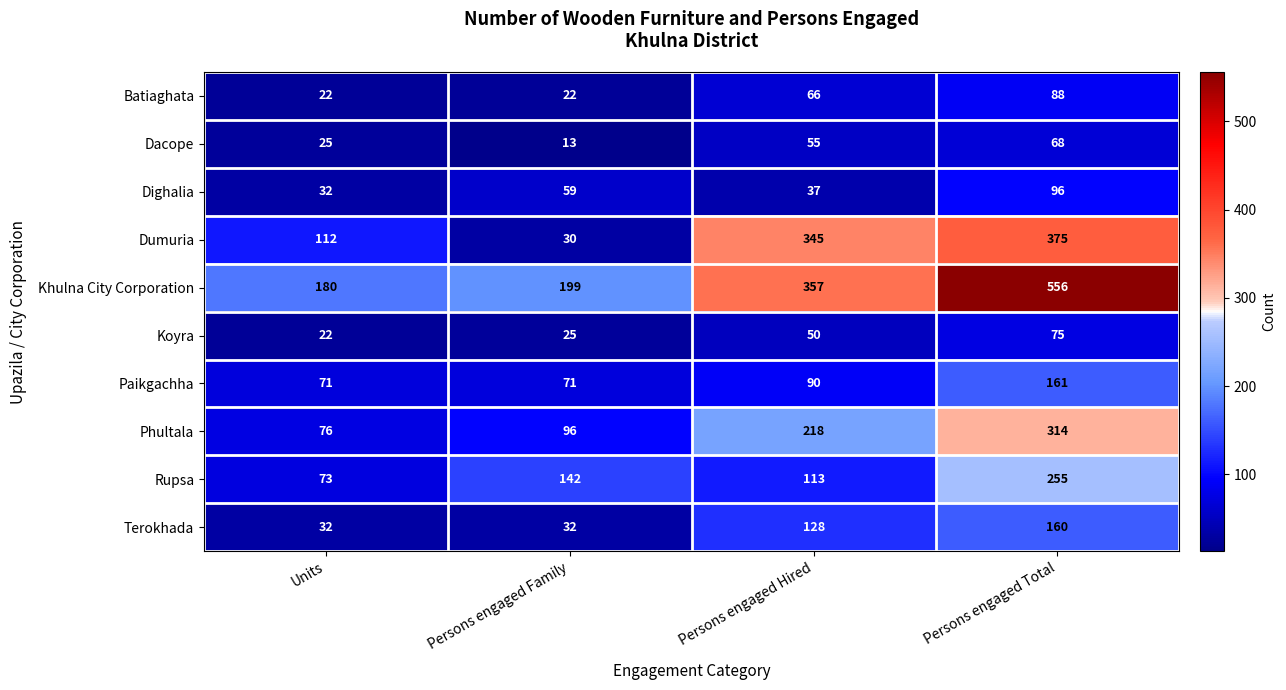

Which series changed the most between Units and Persons engaged Family?

Dumuria